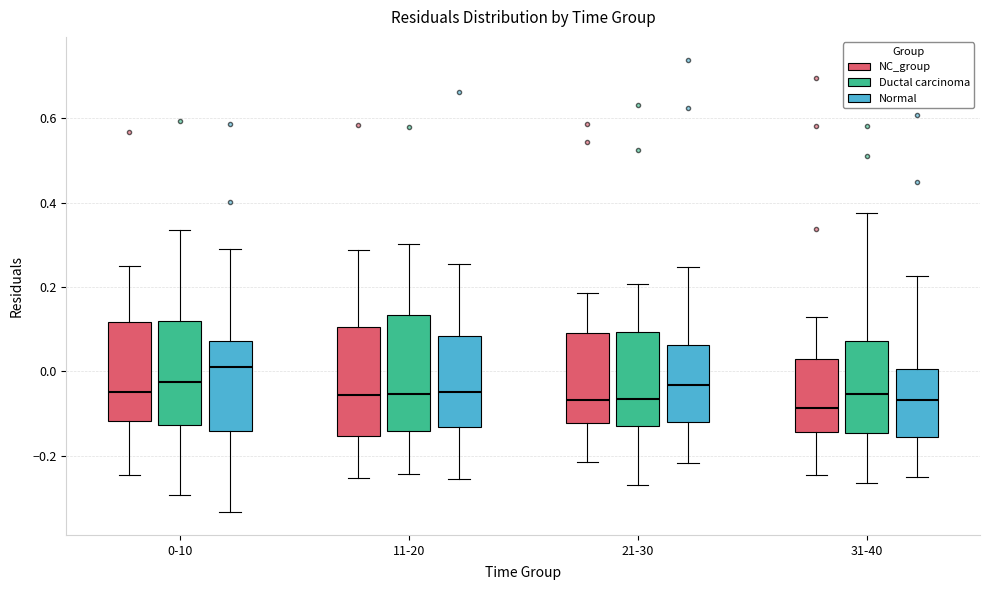

Reading left to right, transcribe this box plot: for each box, give where its median line is, the range the box spans, and where its two whiskers end, as read against the y-axis. The values are not printed on the chart, so give them approximately, as read against the axis.

0-10 (NC_group): median -0.04, box -0.12 to 0.12, whiskers -0.24 to 0.26
0-10 (Ductal carcinoma): median -0.02, box -0.12 to 0.12, whiskers -0.30 to 0.34
0-10 (Normal): median 0.00, box -0.14 to 0.08, whiskers -0.34 to 0.28
11-20 (NC_group): median -0.06, box -0.16 to 0.10, whiskers -0.26 to 0.28
11-20 (Ductal carcinoma): median -0.06, box -0.14 to 0.14, whiskers -0.24 to 0.30
11-20 (Normal): median -0.04, box -0.14 to 0.08, whiskers -0.26 to 0.26
21-30 (NC_group): median -0.06, box -0.12 to 0.10, whiskers -0.22 to 0.18
21-30 (Ductal carcinoma): median -0.06, box -0.12 to 0.10, whiskers -0.26 to 0.20
21-30 (Normal): median -0.04, box -0.12 to 0.06, whiskers -0.22 to 0.24
31-40 (NC_group): median -0.08, box -0.14 to 0.02, whiskers -0.24 to 0.12
31-40 (Ductal carcinoma): median -0.06, box -0.14 to 0.08, whiskers -0.26 to 0.38
31-40 (Normal): median -0.06, box -0.16 to 0.00, whiskers -0.26 to 0.22